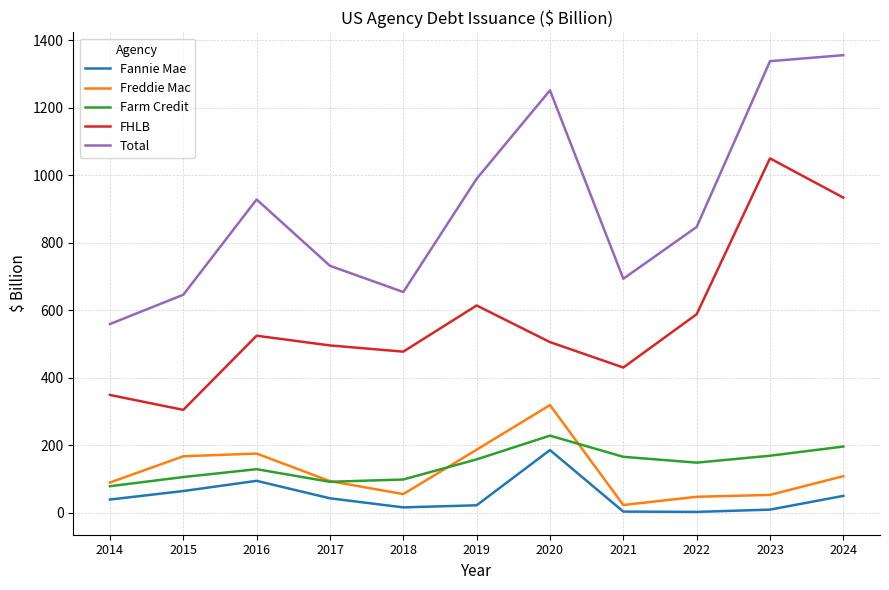

What is the sum of all Total values?

9990.3